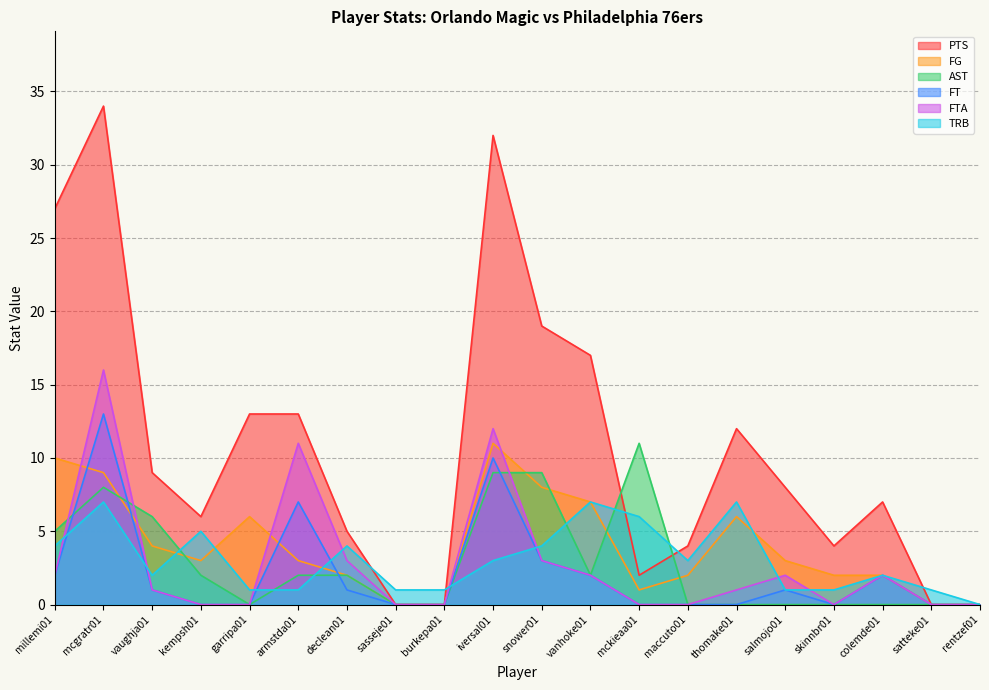

True or false: FT and FTA cross at least once.

False